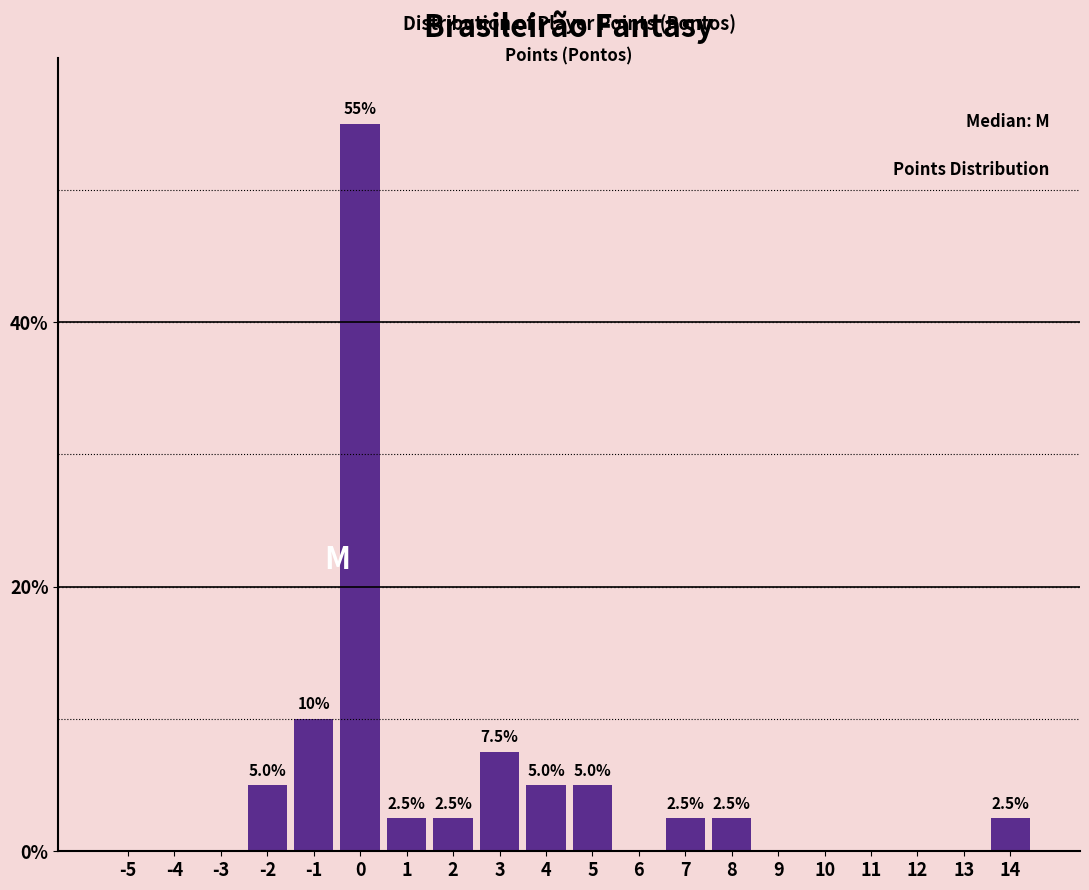

Reading left to right, list all the values displayed in this chart.

-5=0.0	-4=0.0	-3=0.0	-2=5.0	-1=10.0	0=55.0	1=2.5	2=2.5	3=7.5	4=5.0	5=5.0	6=0.0	7=2.5	8=2.5	9=0.0	10=0.0	11=0.0	12=0.0	13=0.0	14=2.5